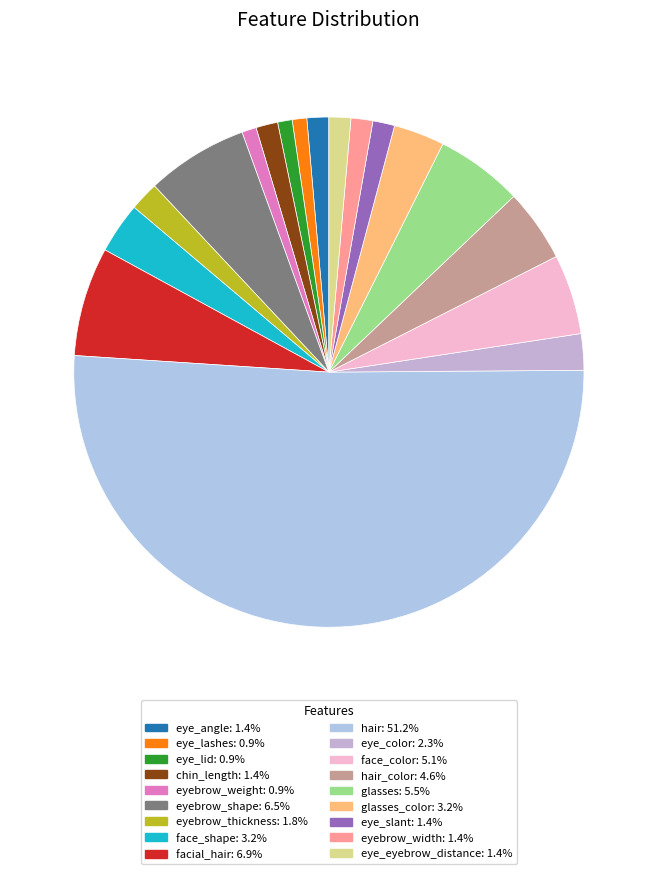

How many segments does this pie chart have?

18